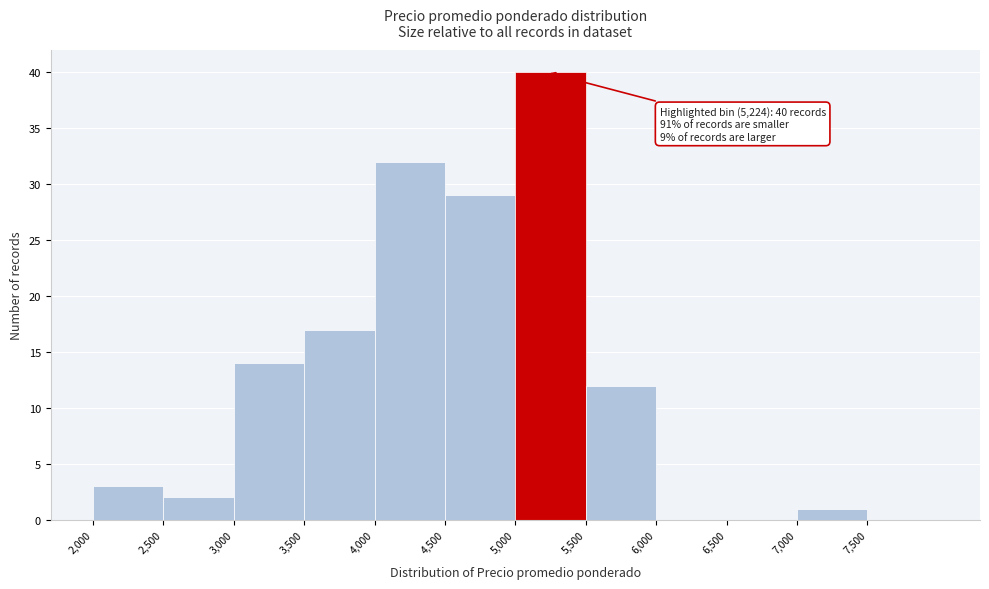

Which range on the x-axis has the tallest bar?

5000 to 5500